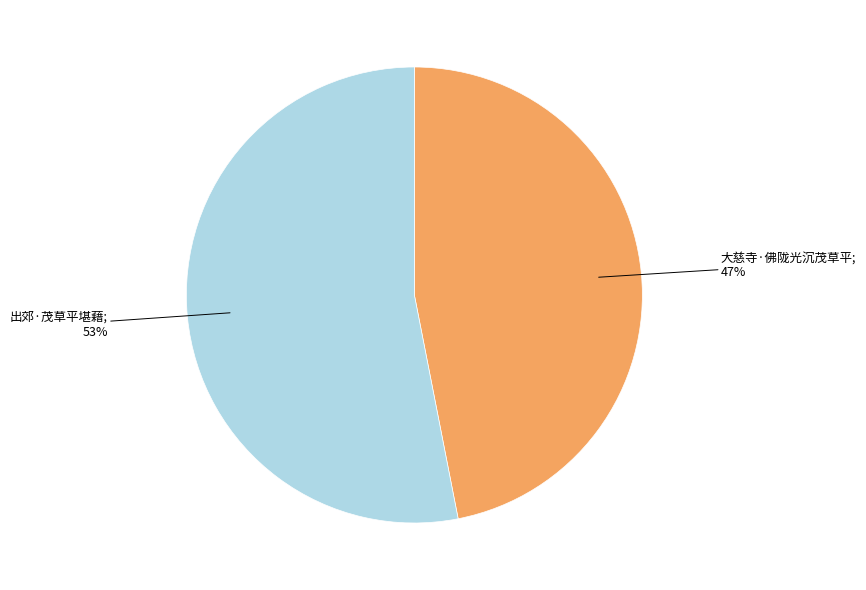

Count the number of slices in the pie.

2